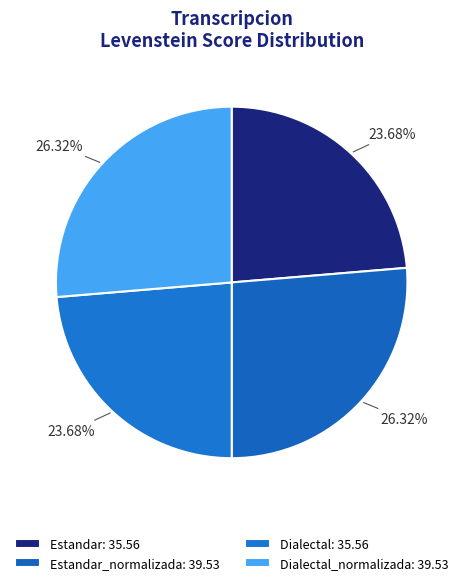

Is there a majority slice in this chart?

No